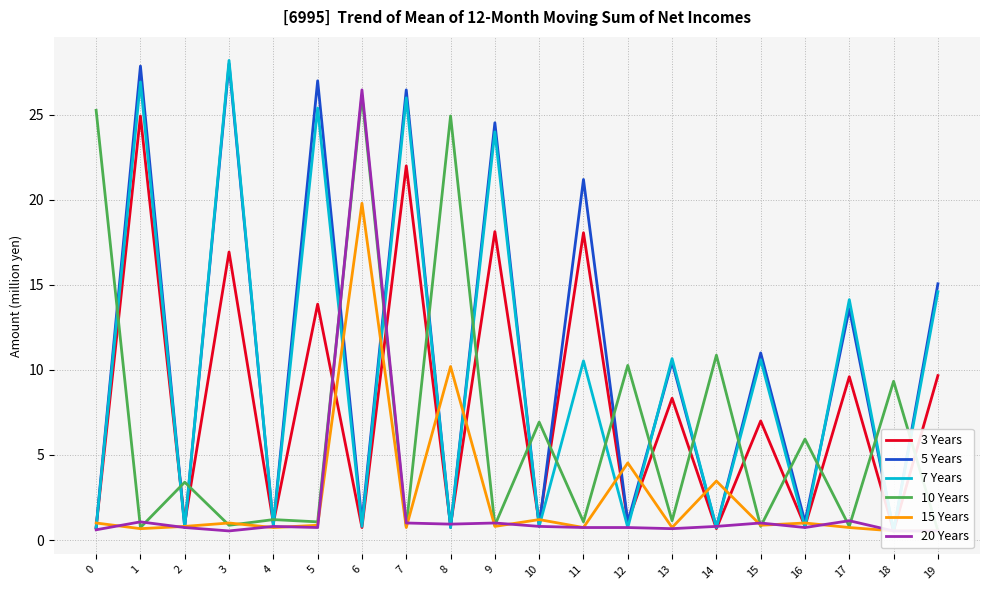

At which category does 5 Years reach its first local peak?

1